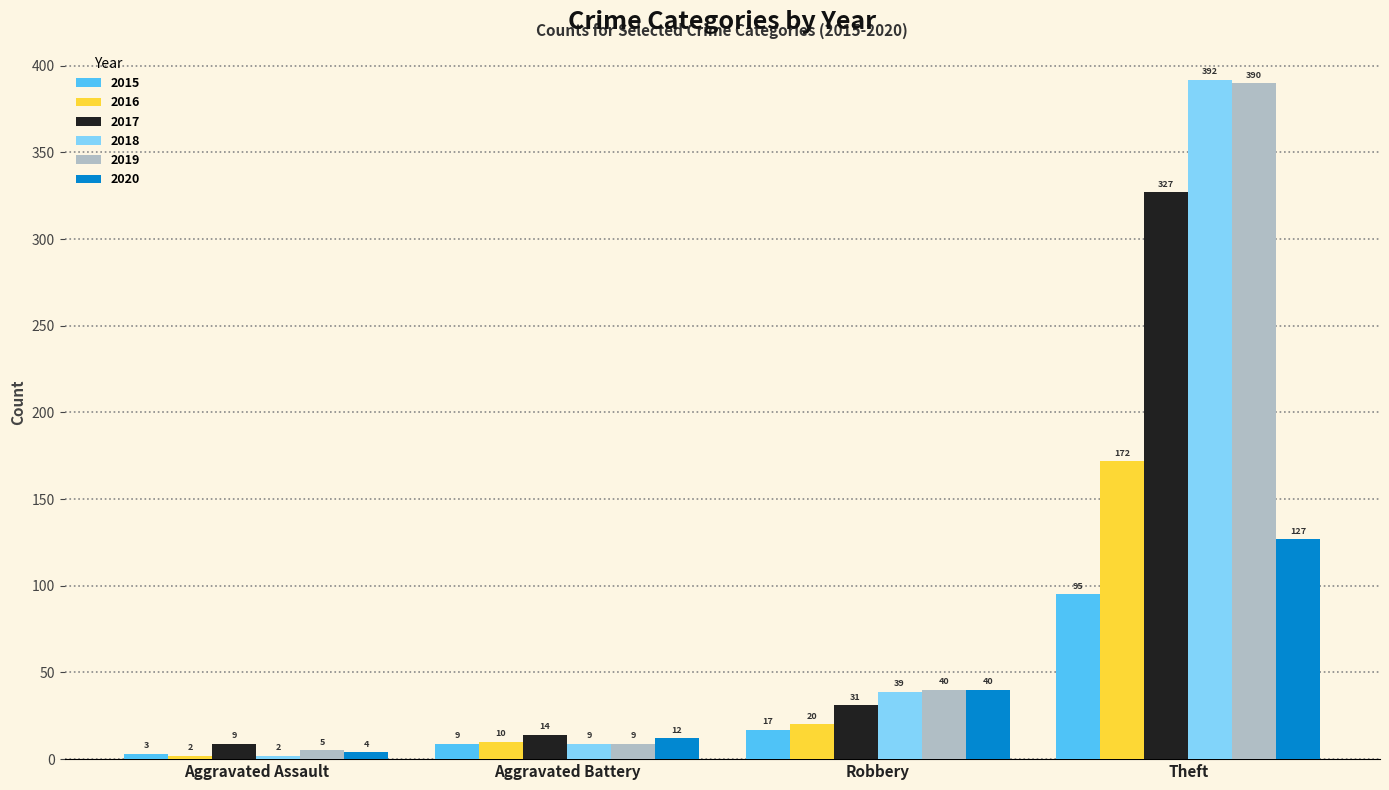

At how many categories does at least one series exceed 153?

1